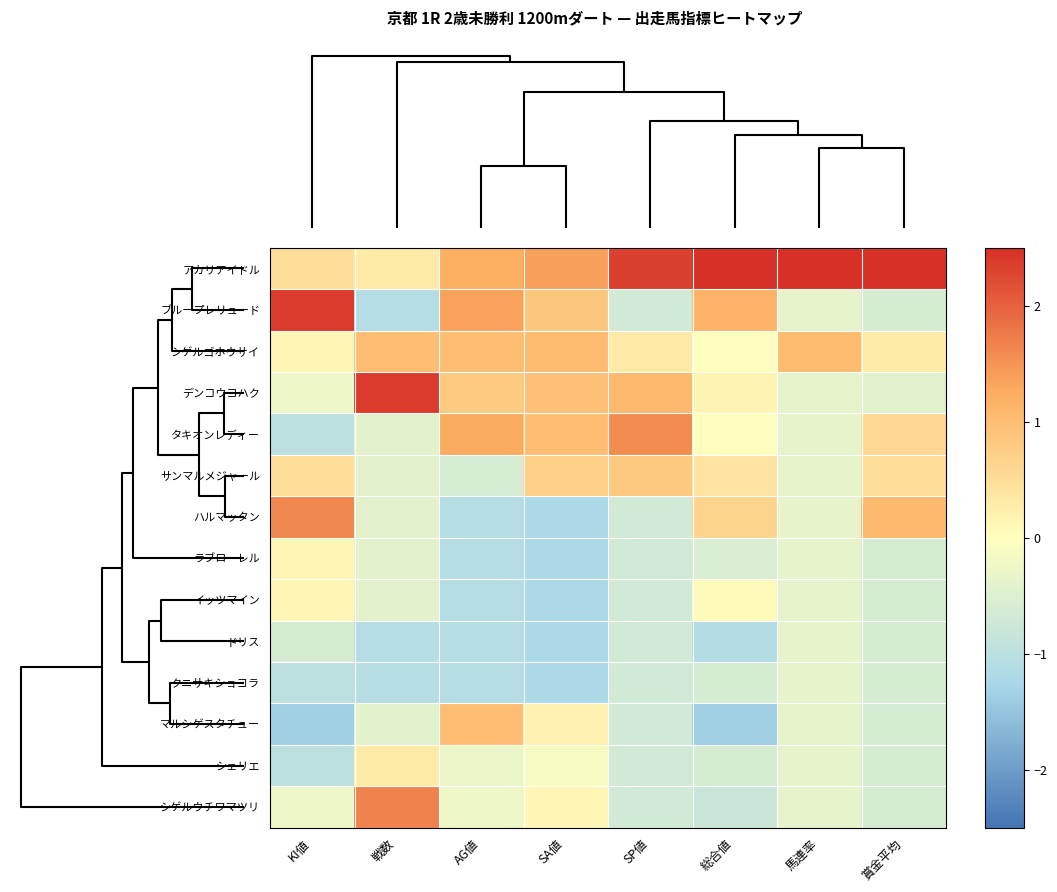

Reading left to right, transcribe all the data shown in this chart.

アカリアイドル: KI値=0.5	戦数=0.3	AG値=1.2	SA値=1.4	SP値=2.3	総合値=2.7	馬連率=3.4	賞金平均=3.0
ブループレリュード: KI値=2.4	戦数=-1.1	AG値=1.4	SA値=0.9	SP値=-0.7	総合値=1.2	馬連率=-0.4	賞金平均=-0.6
シゲルゴホウサイ: KI値=0.1	戦数=1.0	AG値=1.0	SA値=1.0	SP値=0.3	総合値=-0.0	馬連率=1.0	賞金平均=0.3
デンコウコハク: KI値=-0.2	戦数=2.4	AG値=0.8	SA値=1.0	SP値=1.1	総合値=0.1	馬連率=-0.4	賞金平均=-0.4
タキオンレディー: KI値=-1.0	戦数=-0.4	AG値=1.3	SA値=1.0	SP値=1.6	総合値=-0.0	馬連率=-0.4	賞金平均=0.6
サンマルメジャール: KI値=0.5	戦数=-0.4	AG値=-0.6	SA値=0.7	SP値=0.8	総合値=0.4	馬連率=-0.4	賞金平均=0.5
ハルマッタン: KI値=1.6	戦数=-0.4	AG値=-1.1	SA値=-1.2	SP値=-0.7	総合値=0.7	馬連率=-0.4	賞金平均=1.1
ラブローレル: KI値=0.1	戦数=-0.4	AG値=-1.1	SA値=-1.2	SP値=-0.7	総合値=-0.5	馬連率=-0.4	賞金平均=-0.6
イッツマイン: KI値=0.1	戦数=-0.4	AG値=-1.1	SA値=-1.2	SP値=-0.7	総合値=0.1	馬連率=-0.4	賞金平均=-0.6
ドリス: KI値=-0.6	戦数=-1.1	AG値=-1.1	SA値=-1.2	SP値=-0.7	総合値=-1.1	馬連率=-0.4	賞金平均=-0.6
クニサキショコラ: KI値=-1.0	戦数=-1.1	AG値=-1.1	SA値=-1.2	SP値=-0.7	総合値=-0.6	馬連率=-0.4	賞金平均=-0.6
マルシゲスタチュー: KI値=-1.4	戦数=-0.4	AG値=1.0	SA値=0.2	SP値=-0.7	総合値=-1.4	馬連率=-0.4	賞金平均=-0.6
シェリエ: KI値=-1.0	戦数=0.3	AG値=-0.3	SA値=-0.1	SP値=-0.7	総合値=-0.6	馬連率=-0.4	賞金平均=-0.6
シゲルウチワマツリ: KI値=-0.2	戦数=1.7	AG値=-0.2	SA値=0.1	SP値=-0.7	総合値=-0.8	馬連率=-0.4	賞金平均=-0.6